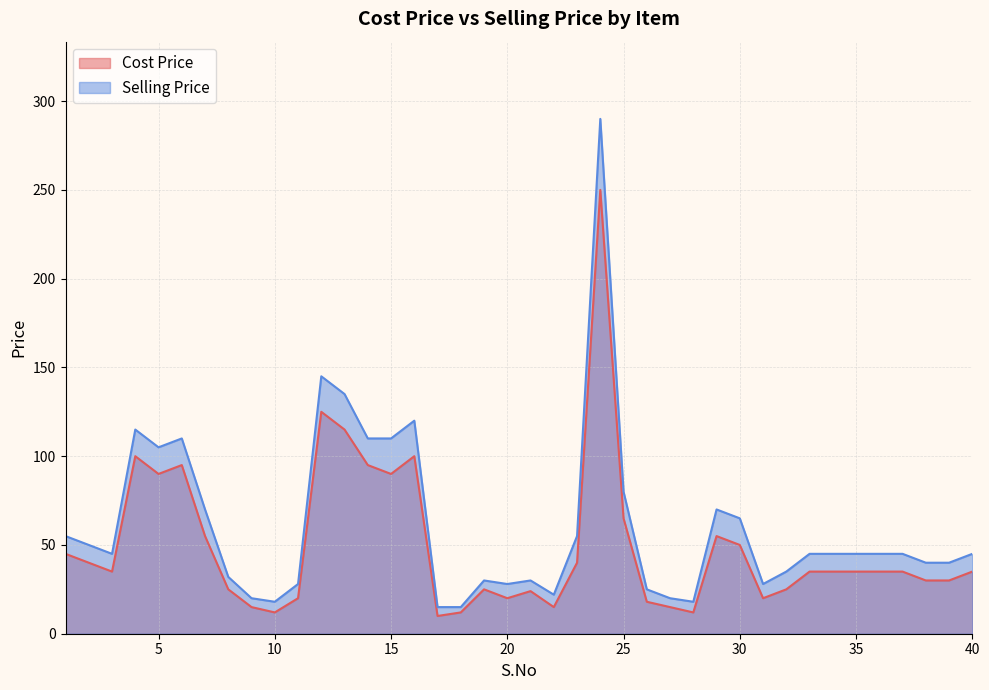

In Selling Price, how many points are lower than both neighbors (excluding endpoints)?

7